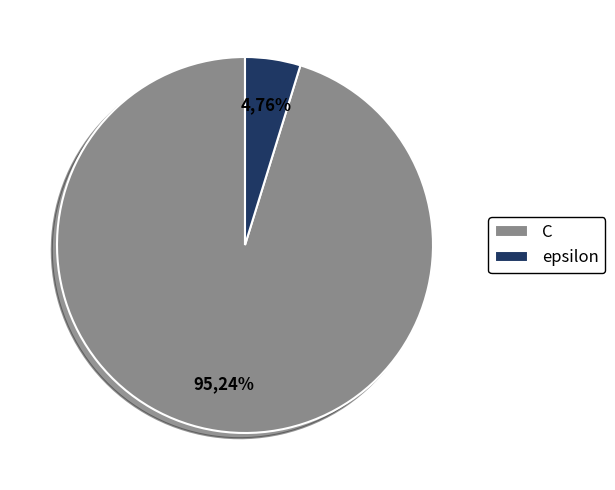

Which category has the biggest portion of the pie?

C